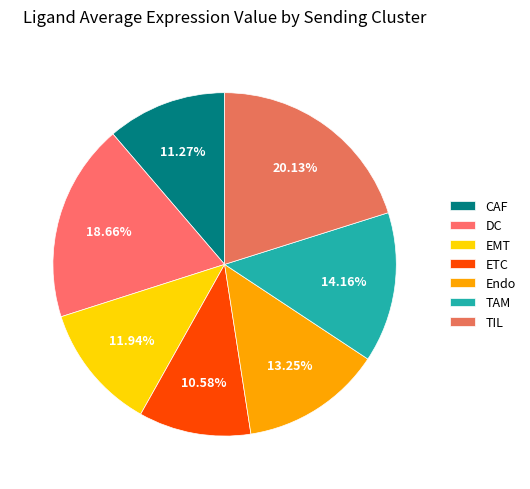

Approximately how many times larger is the value at EMT compared to ETC?

1.1